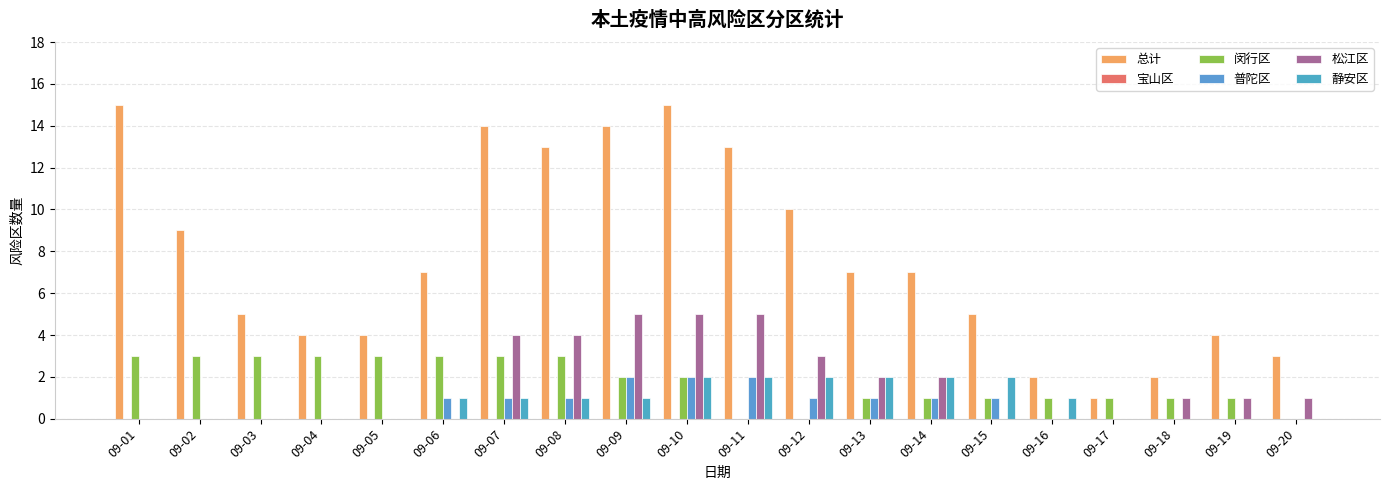

Which series has the widest spread of values?

总计